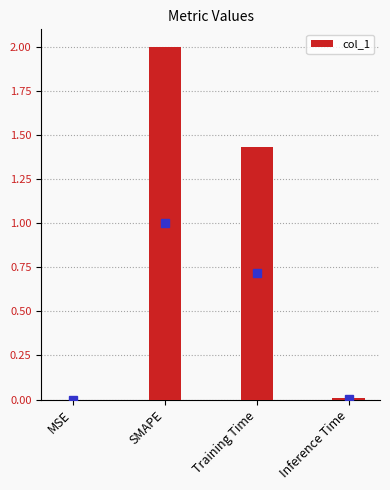

Are the bars horizontal?

No